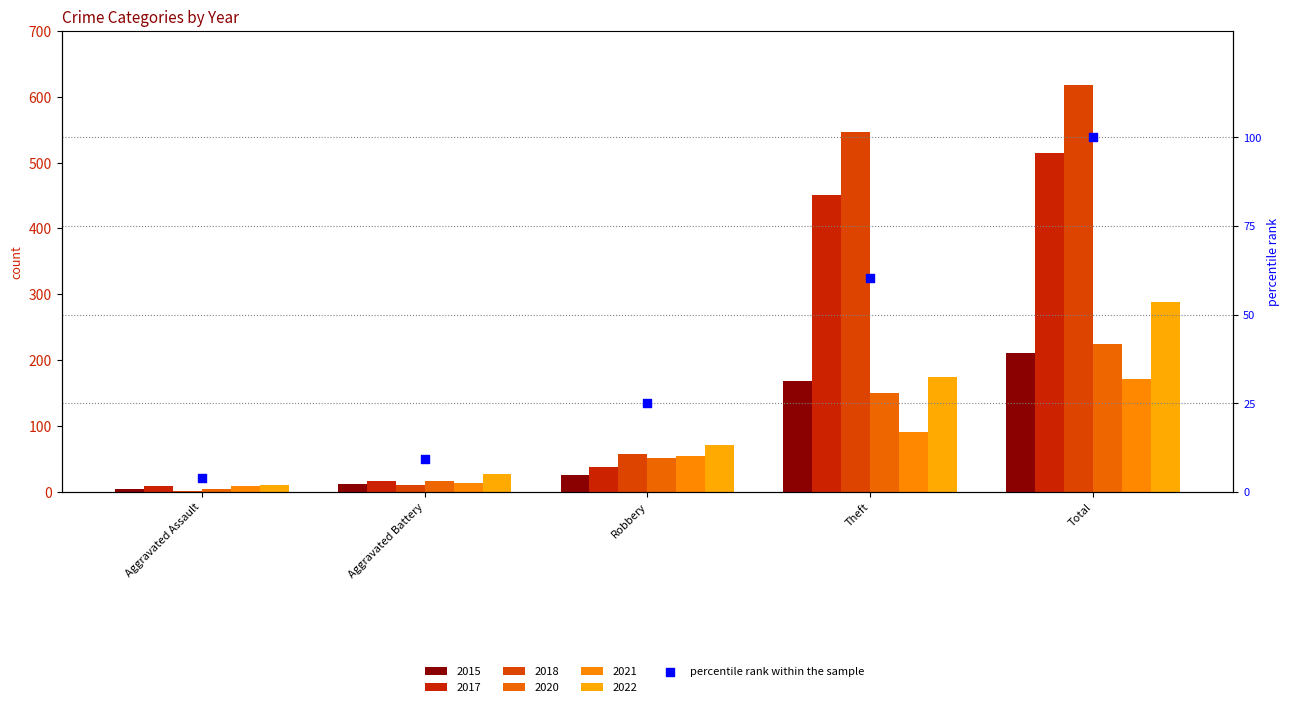

What is the change in value from Aggravated Battery to Total?

+90.6